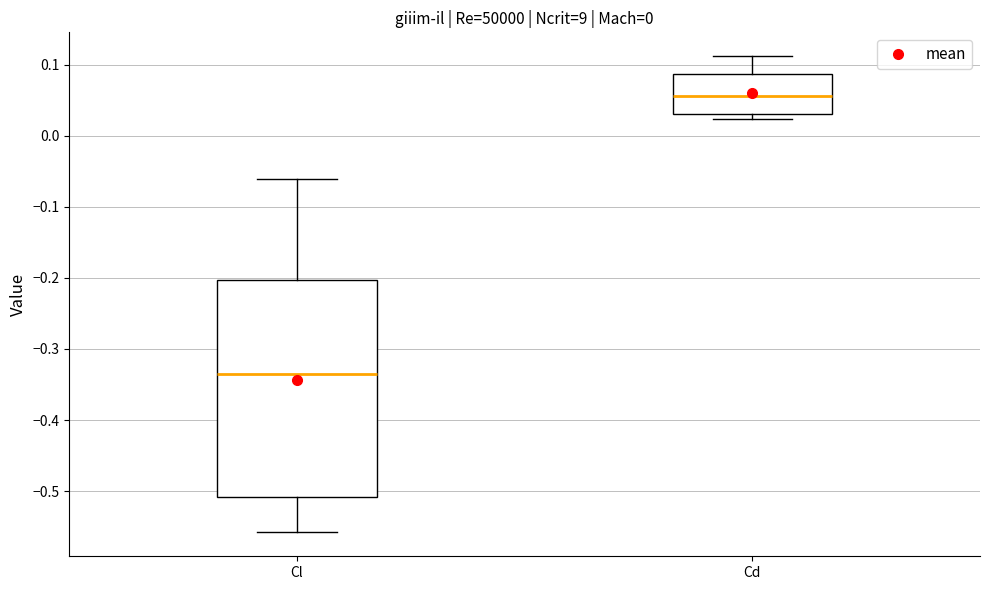

Which box's median line is the highest?

Cd